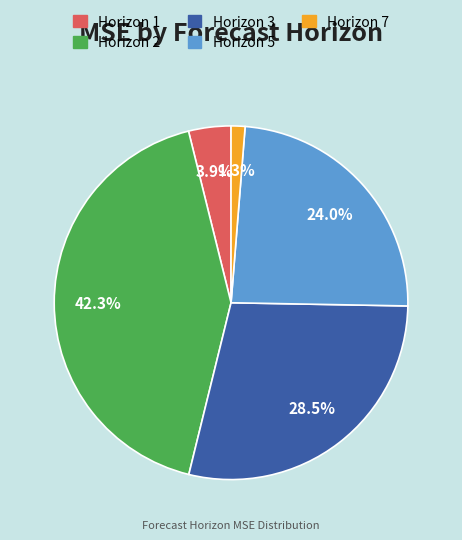

Which slice is the smallest?

Horizon 7